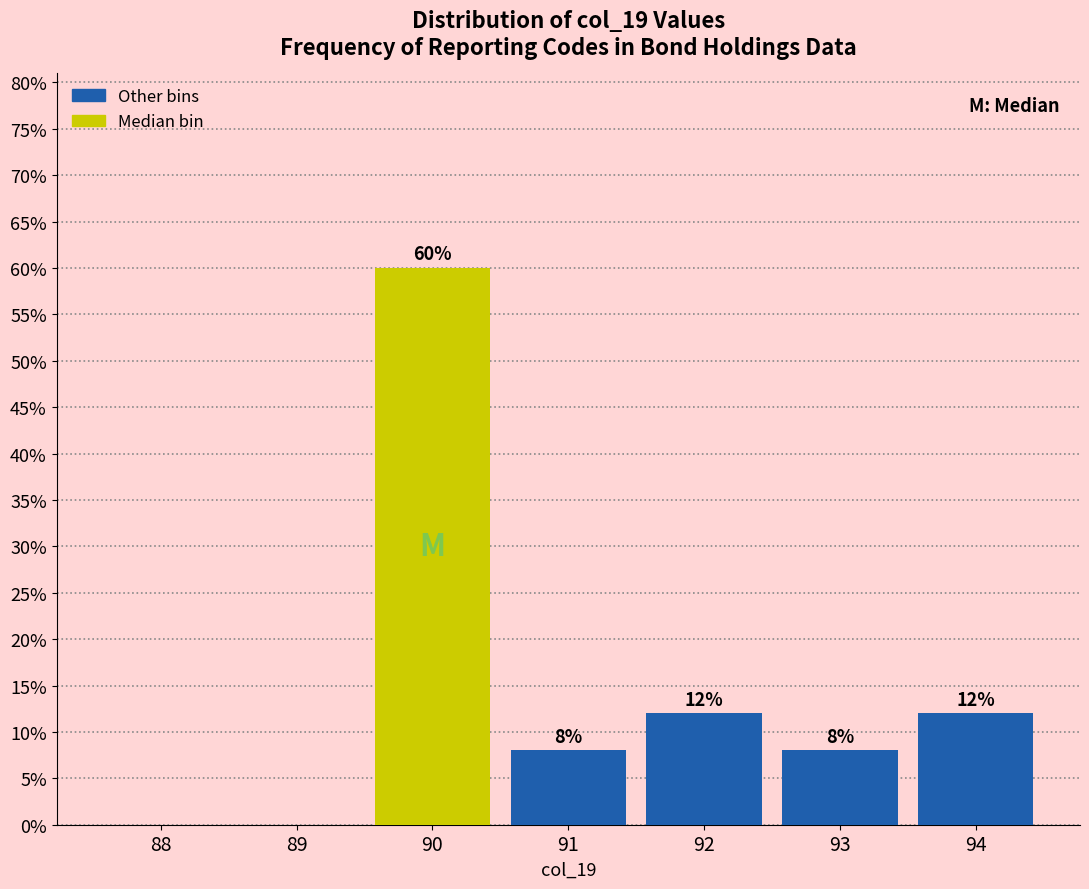

Are the bars horizontal?

No